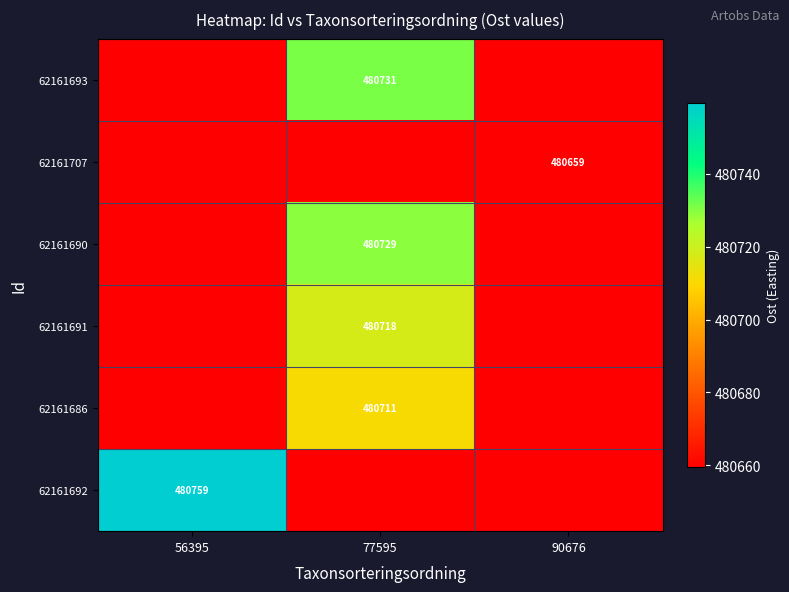

What is the total value across all series at 56395?

2884056.6